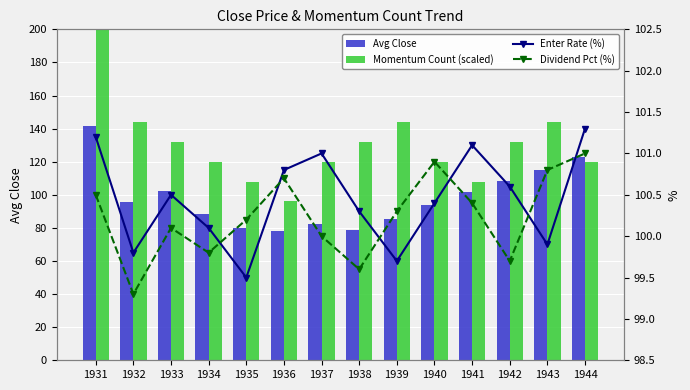

At how many categories does at least one series exceed 79?

14